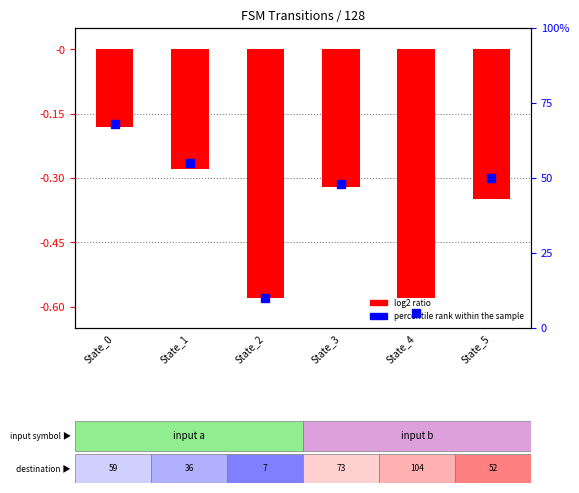

What is the minimum value for log2 ratio?

-0.6